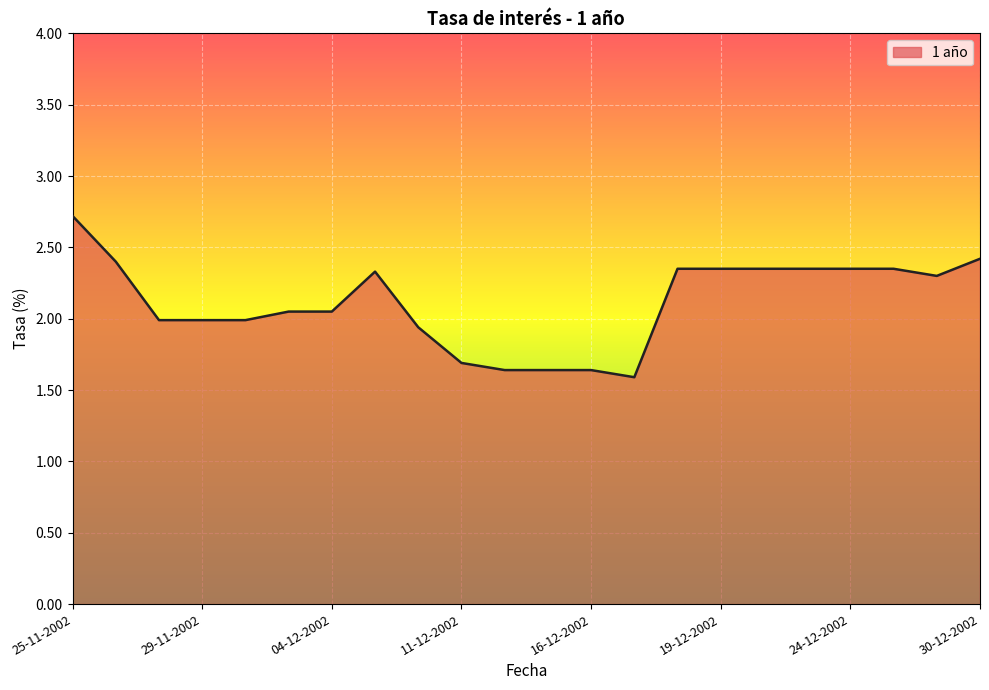

What is the difference between the maximum and minimum values?

1.1